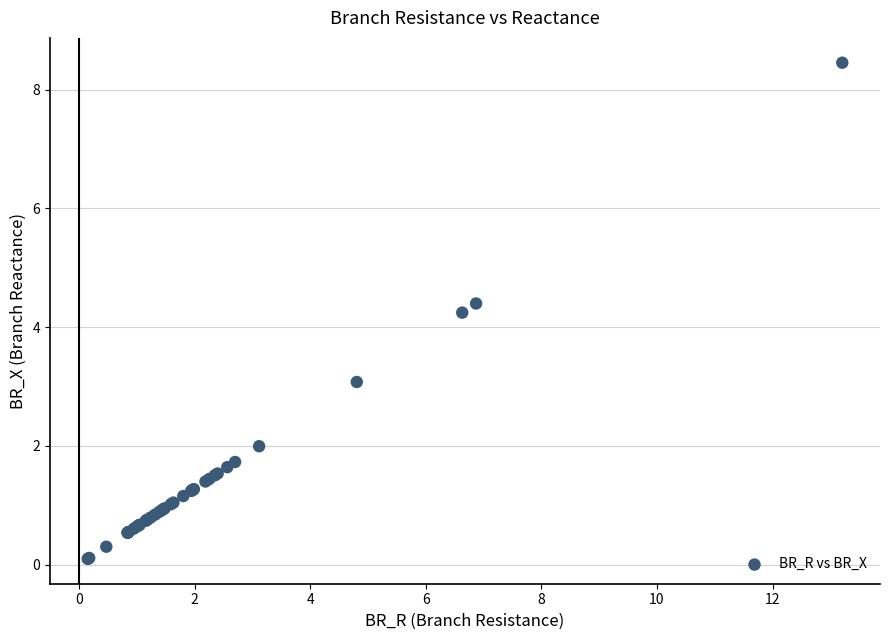

What Y value in the scatter plot is closest to 4?

4.2